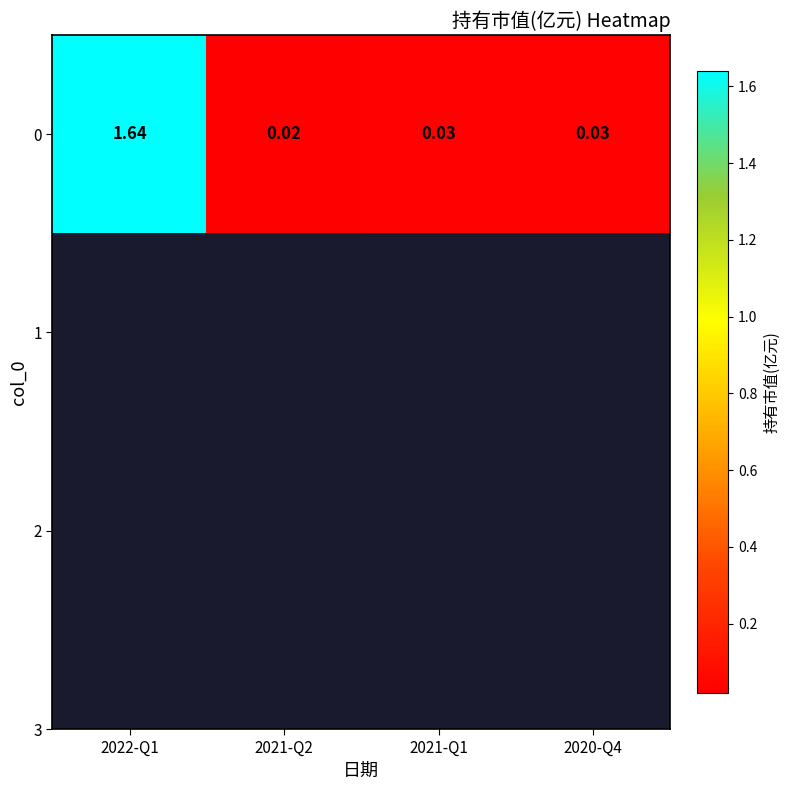

How many categories are shown in the chart?

4